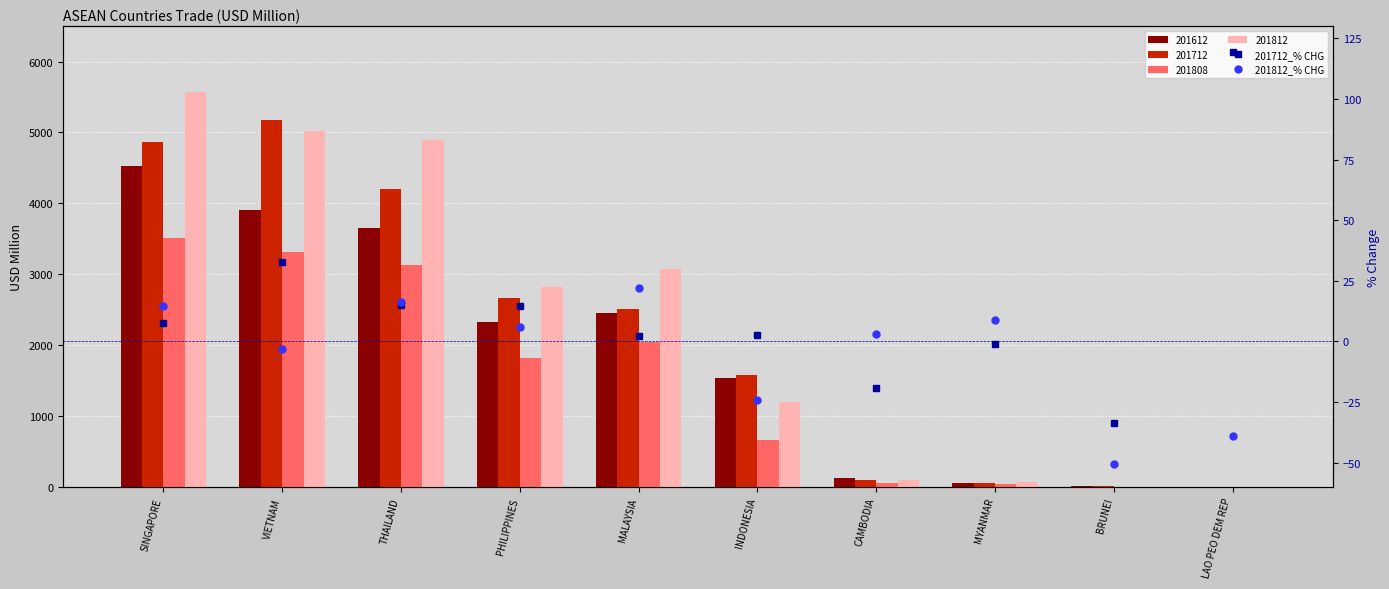

What is the average value of the 201712_% CHG series?

14.0